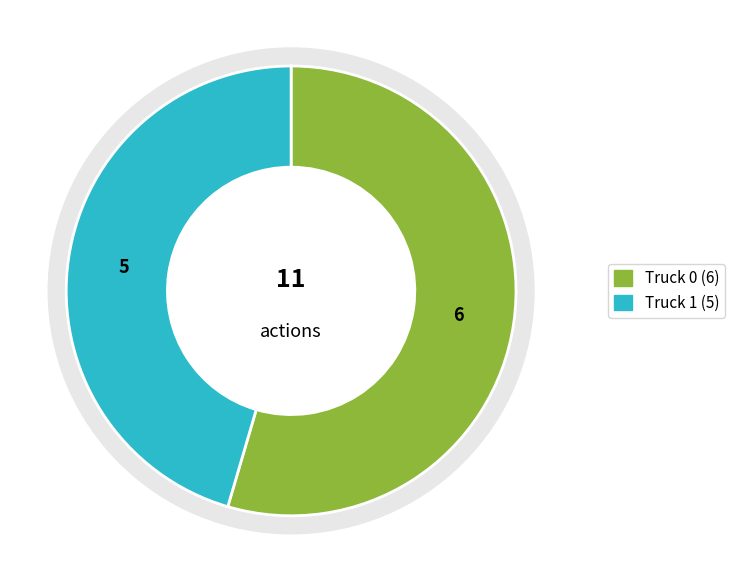

To the nearest percent, what is the difference between the Truck 1 and Truck 0 slice percentages?

9%